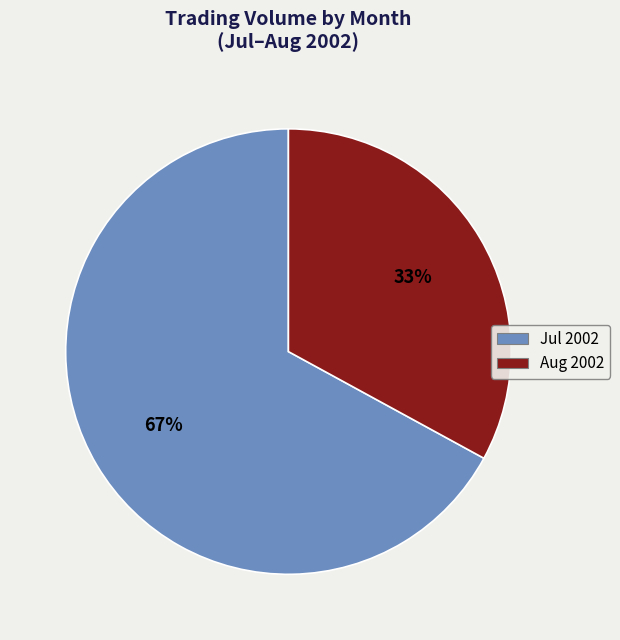

To the nearest percent, what is the difference between the largest and smallest slice percentages?

34%